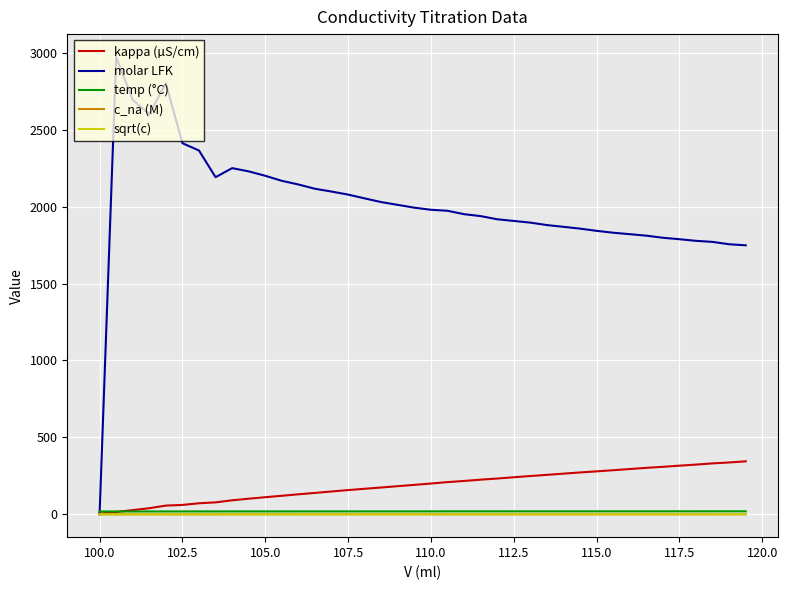

Which series has the largest total across all categories?

molar LFK